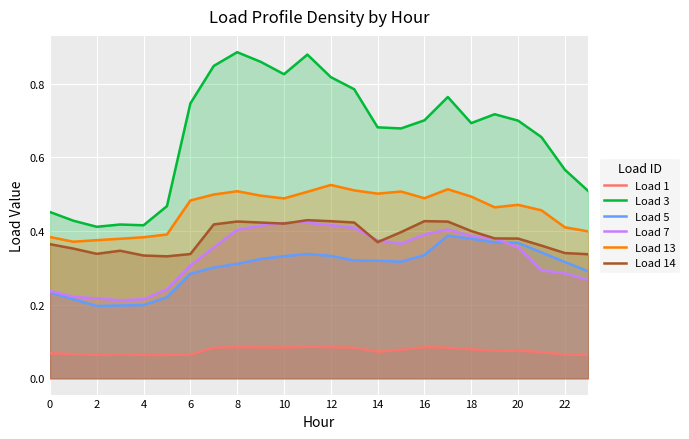

What is the value of the Load 14 point at the 18th from the left?

0.4